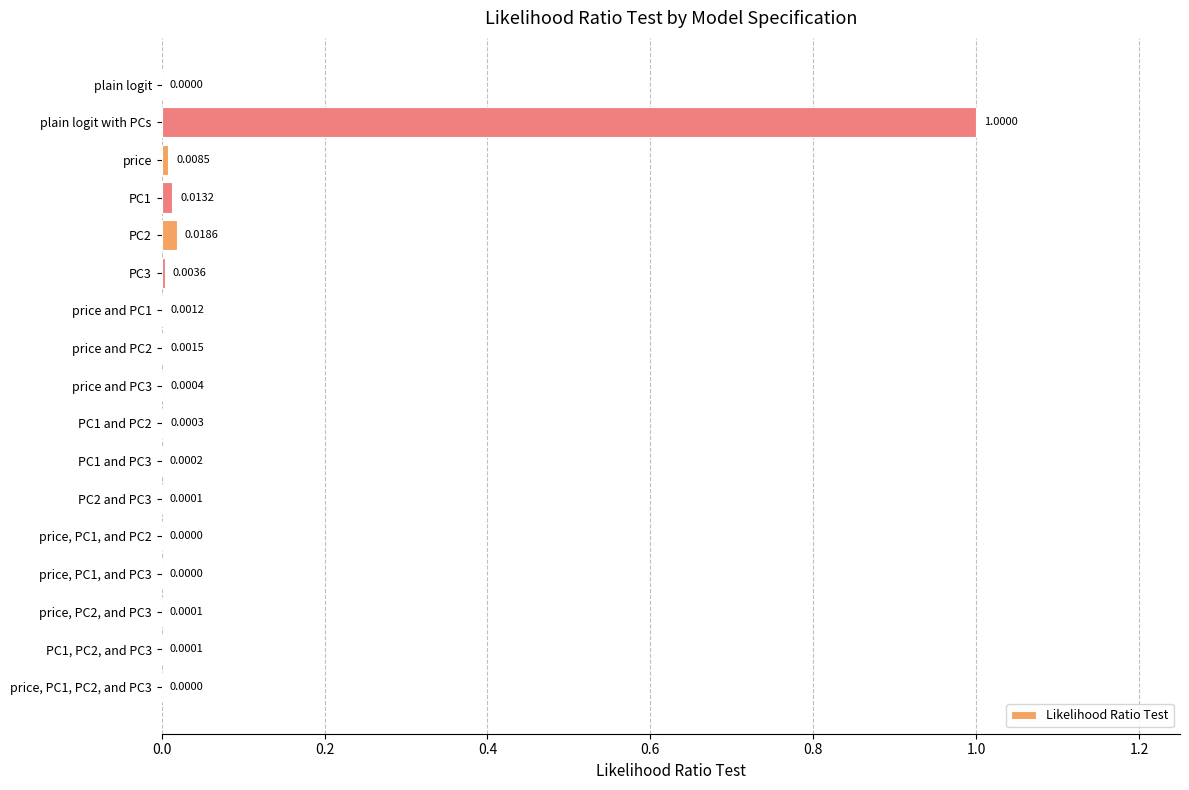

Between plain logit with PCs and price, PC1, PC2, and PC3, which is larger?

plain logit with PCs